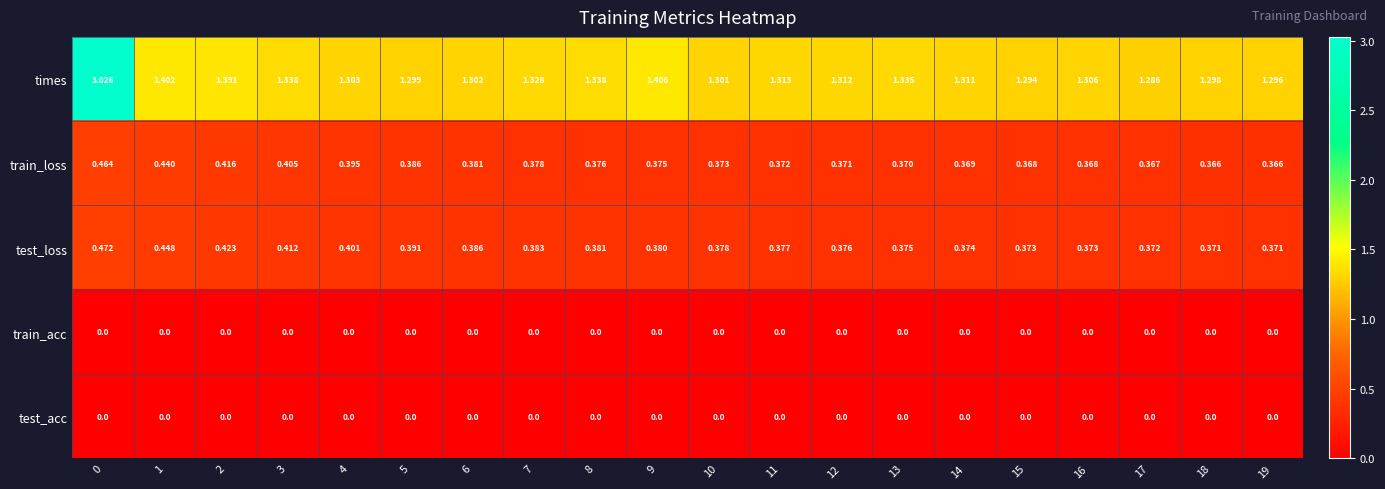

How many distinct data groups are displayed?

5